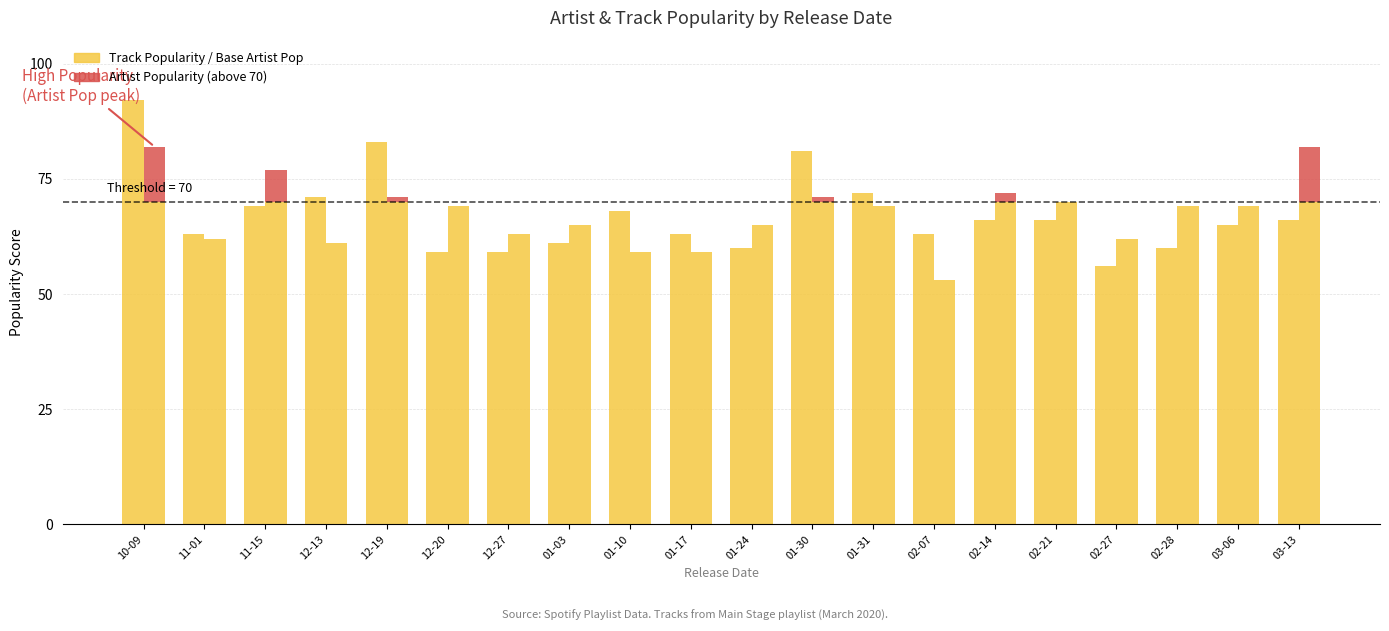

What is the difference between the second highest and second lowest values in the Track Popularity series?

24